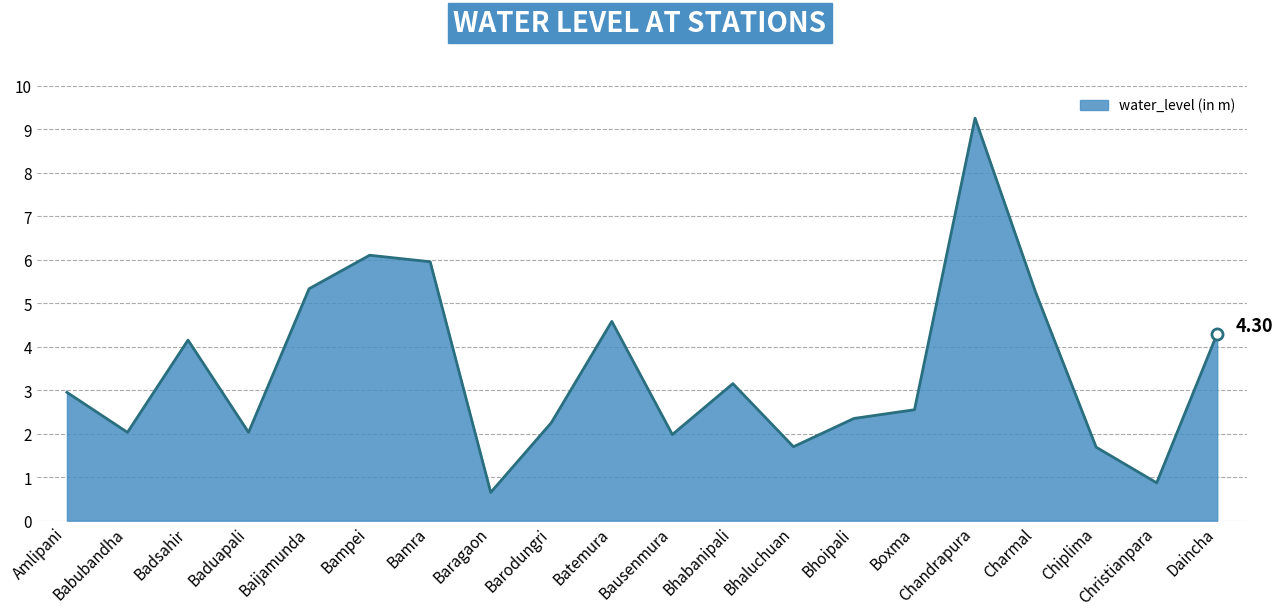

Where is the first local maximum?

Badsahir